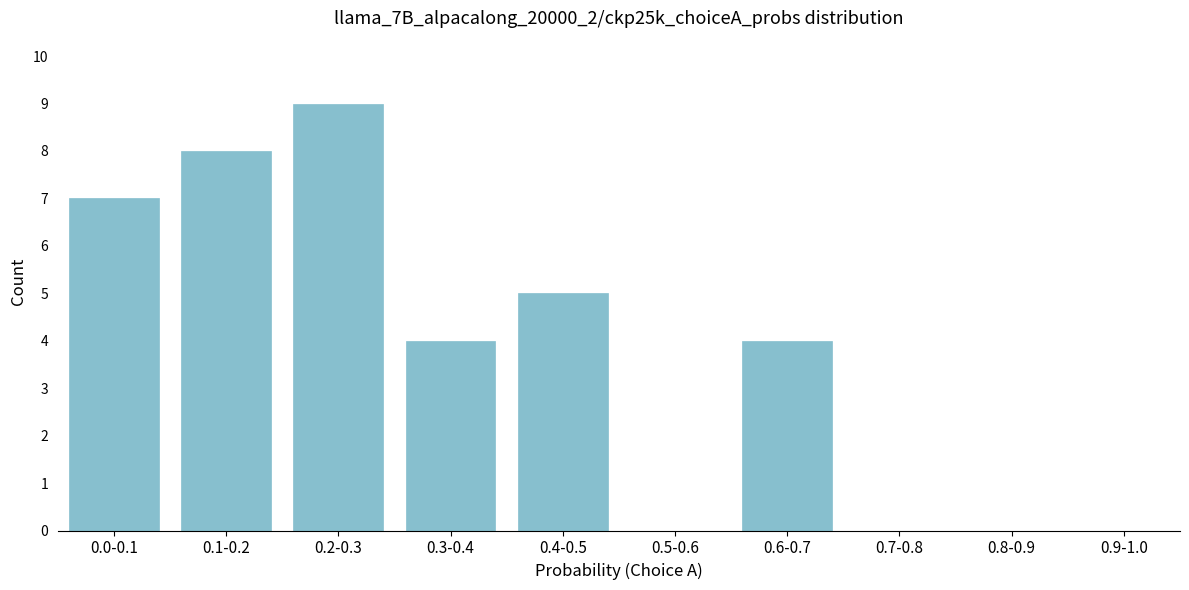

Reading right to left, what are all the values shown in this chart?

0.9-1.0=0	0.8-0.9=0	0.7-0.8=0	0.6-0.7=4	0.5-0.6=0	0.4-0.5=5	0.3-0.4=4	0.2-0.3=9	0.1-0.2=8	0.0-0.1=7